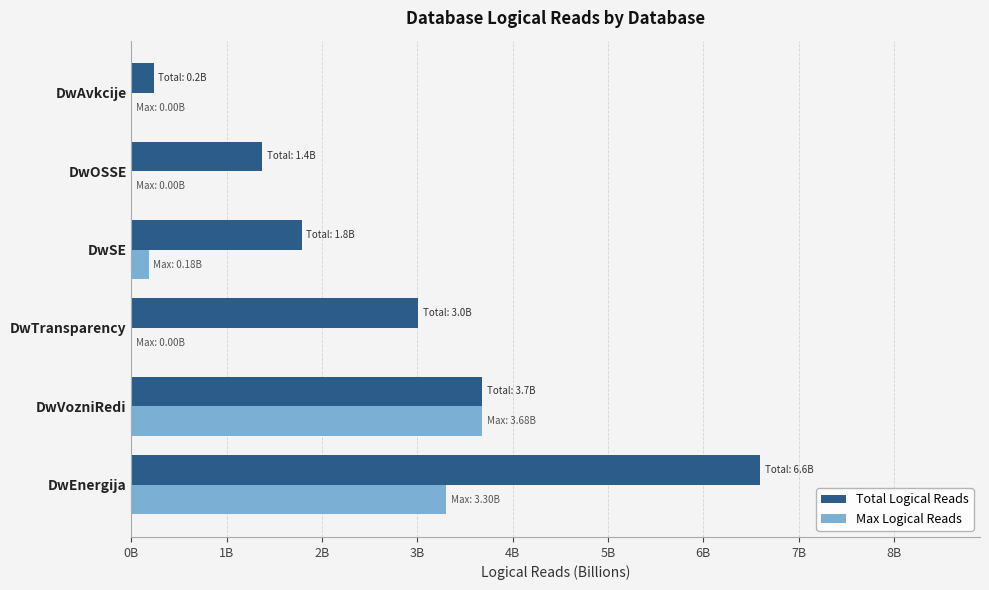

What is the value of the Total Logical Reads bar at the 1st from the left?

6.6